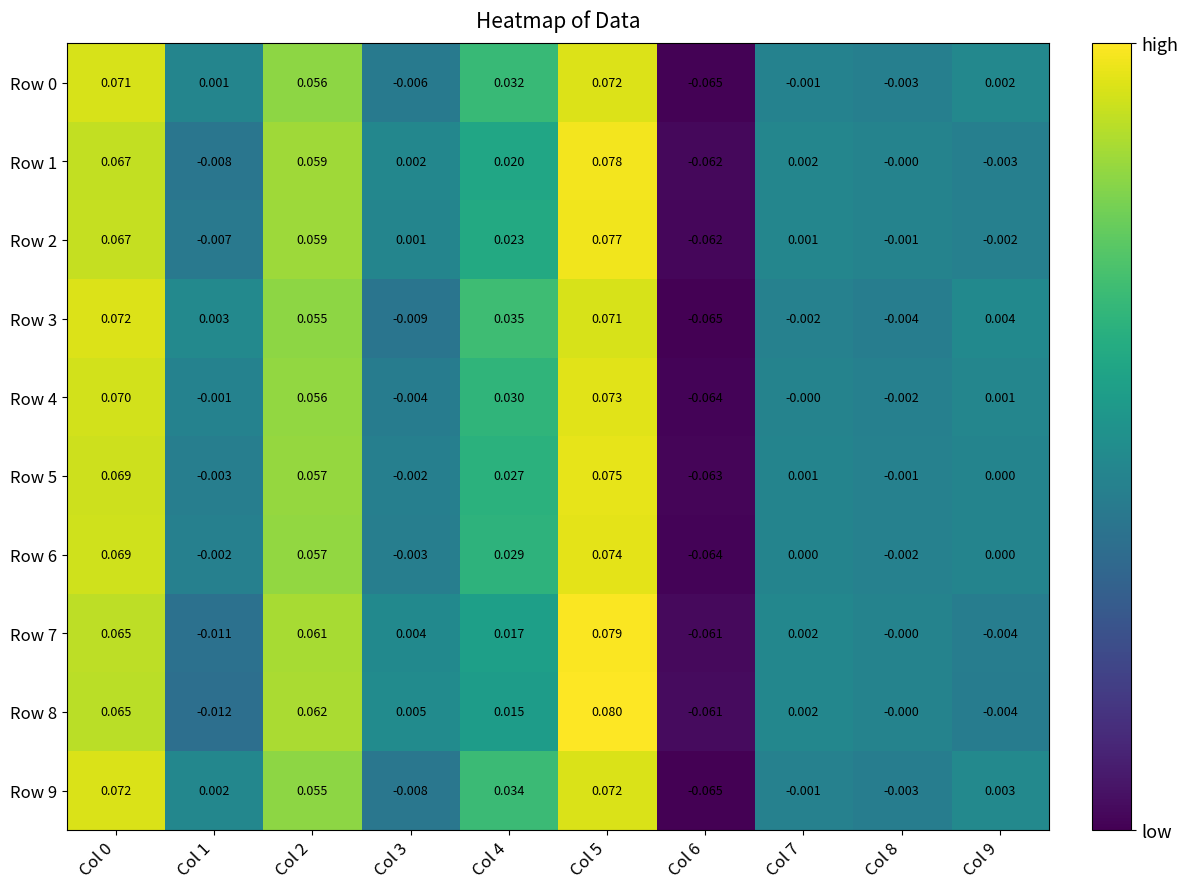

Is the value of Row 8 at Col 4 greater than the value of Row 9 at Col 3?

Yes